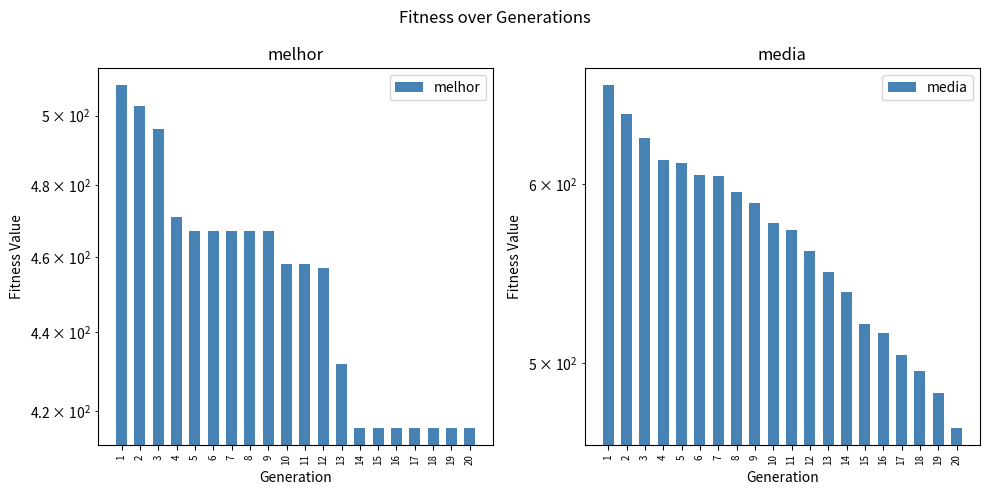

Which category has the lowest value in the media series?

20